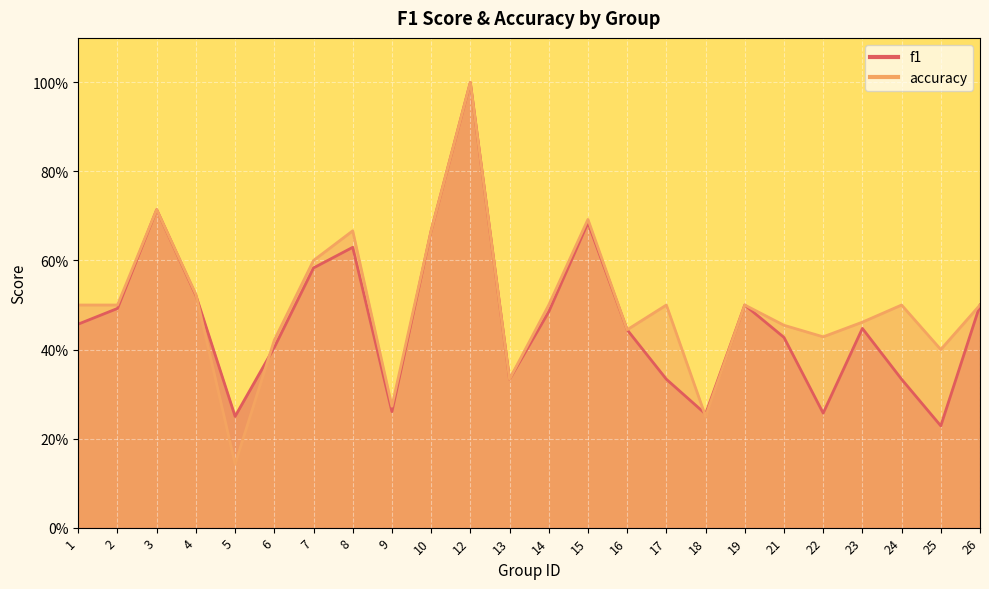

Does the chart display data point markers on the line(s)?

No